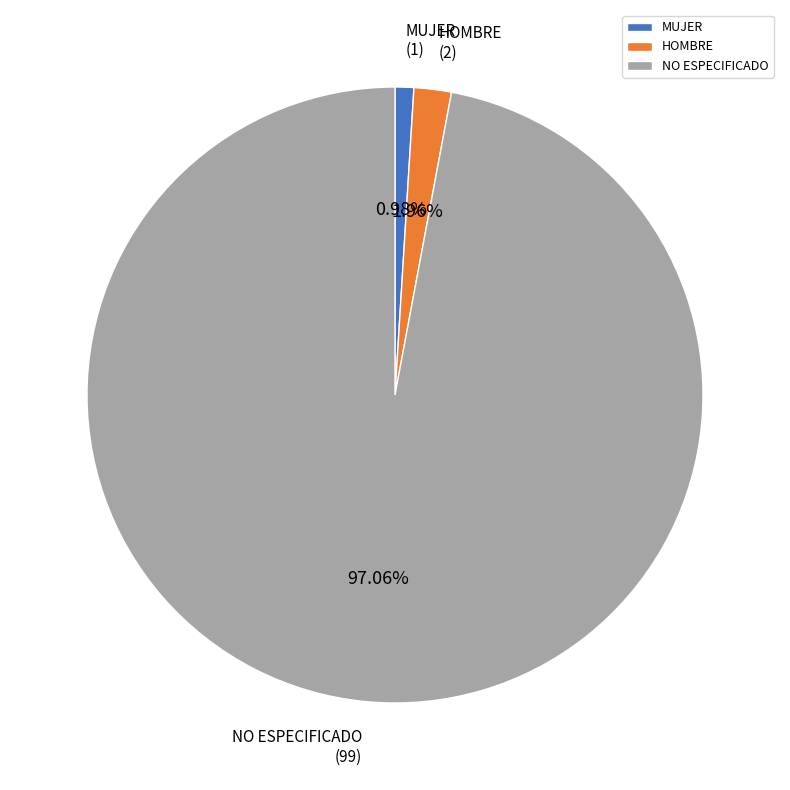

How many segments does this pie chart have?

3